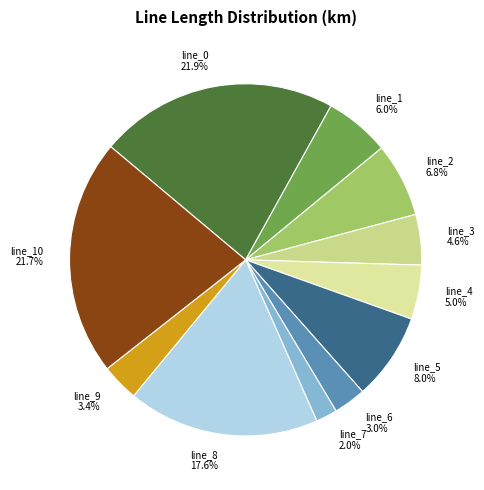

To the nearest percent, what percentage of the pie is line_8?

18%